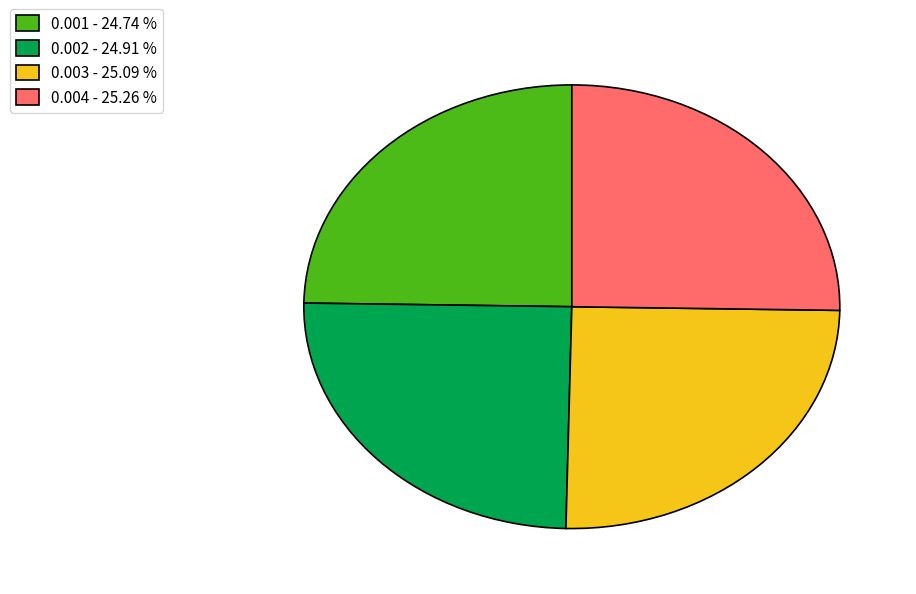

Is there any slice that represents more than half of the pie?

No